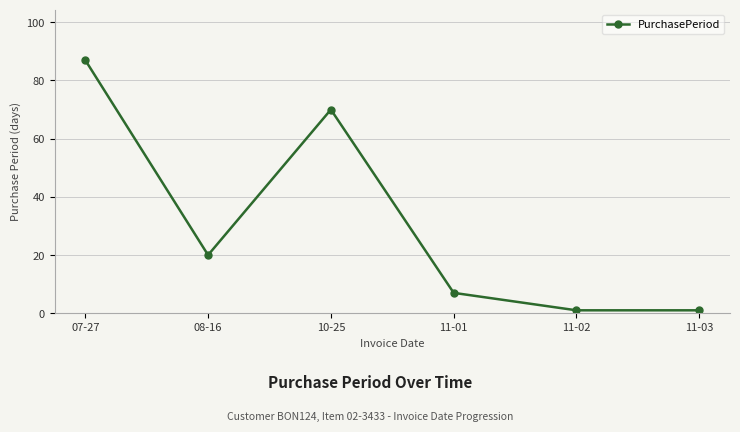

What is the change in value from 07-27 to 11-03?

-86